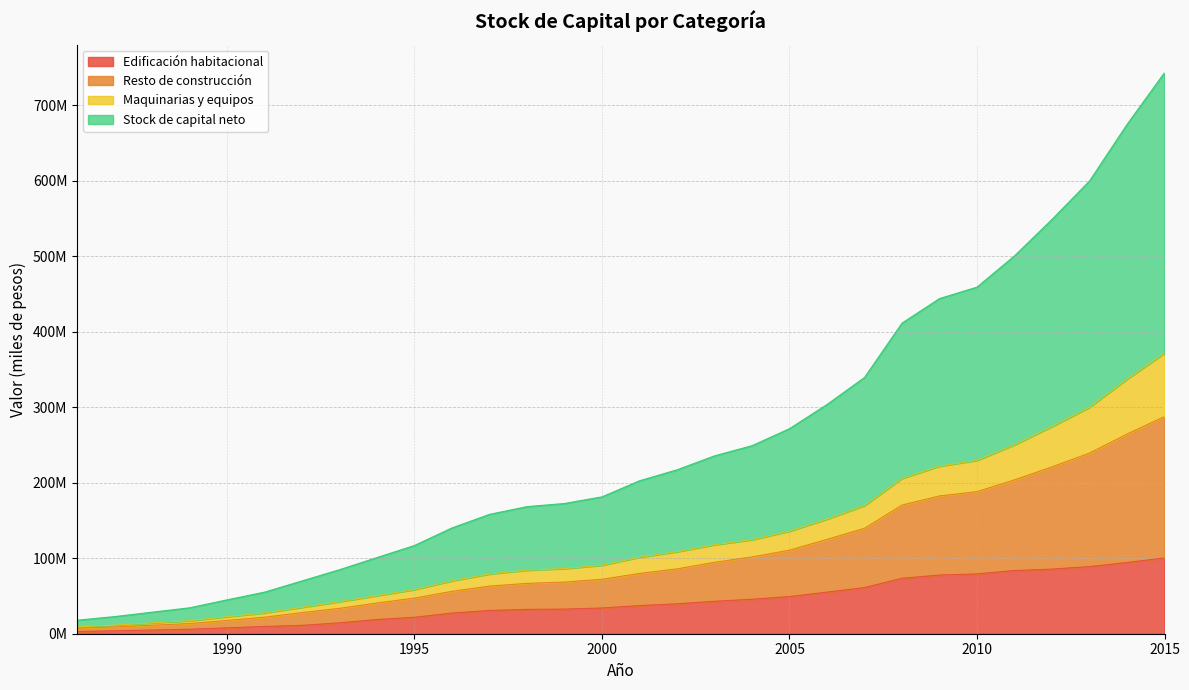

Which category has the highest value in the Edificación habitacional series?

2015